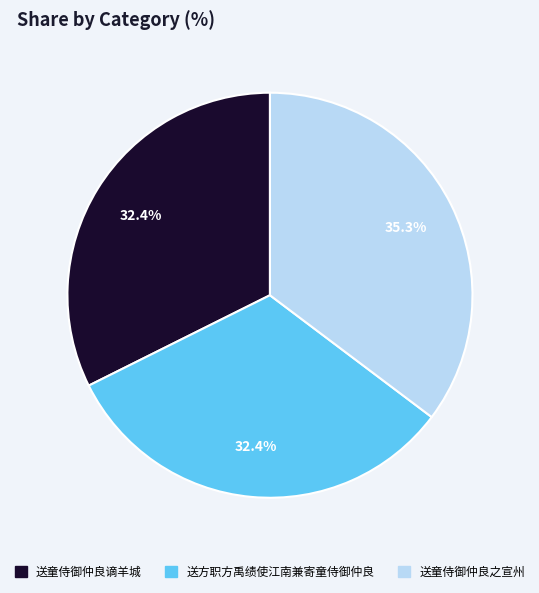

Which slice is the largest?

送童侍御仲良之宣州